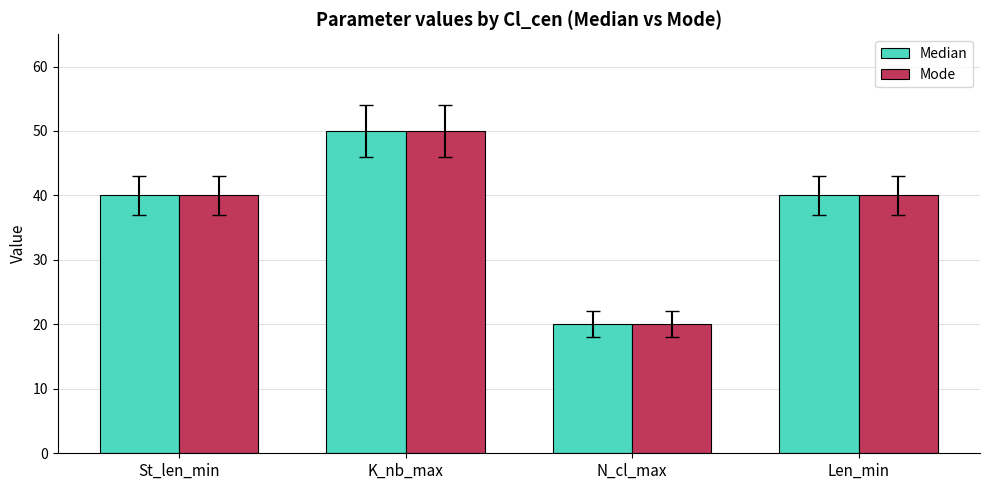

The value of Mode at St_len_min is 40. True or false?

True